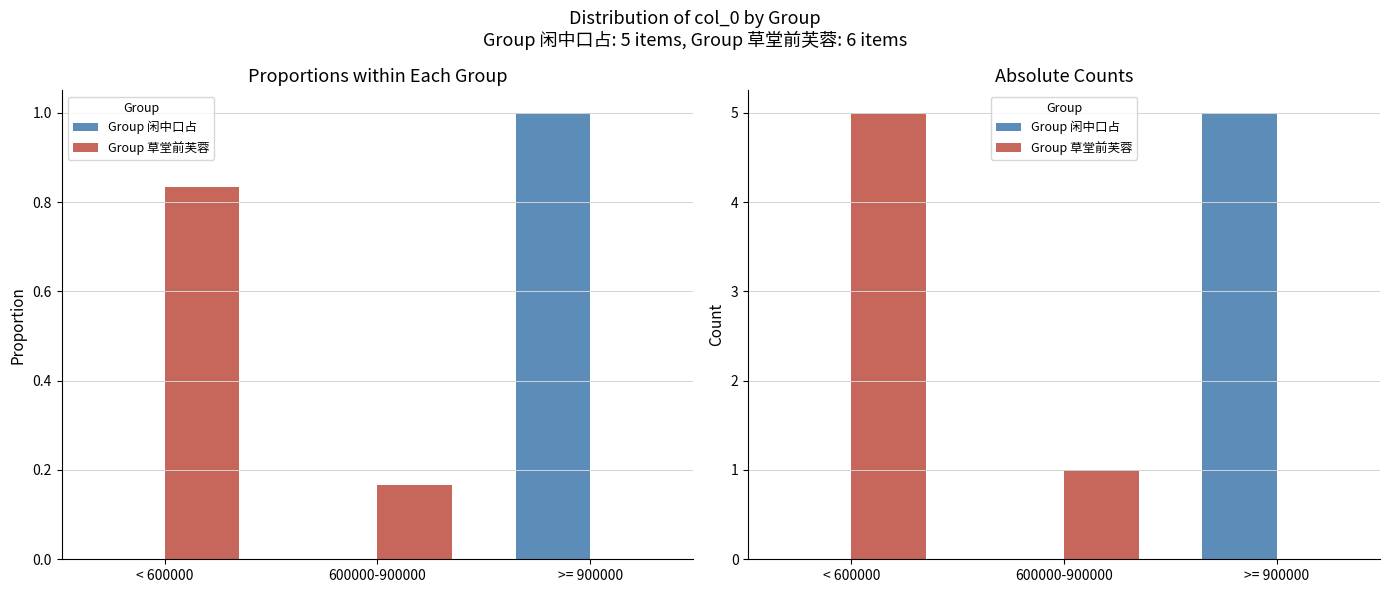

What is the label of the 2nd bar from the right?

600000-900000